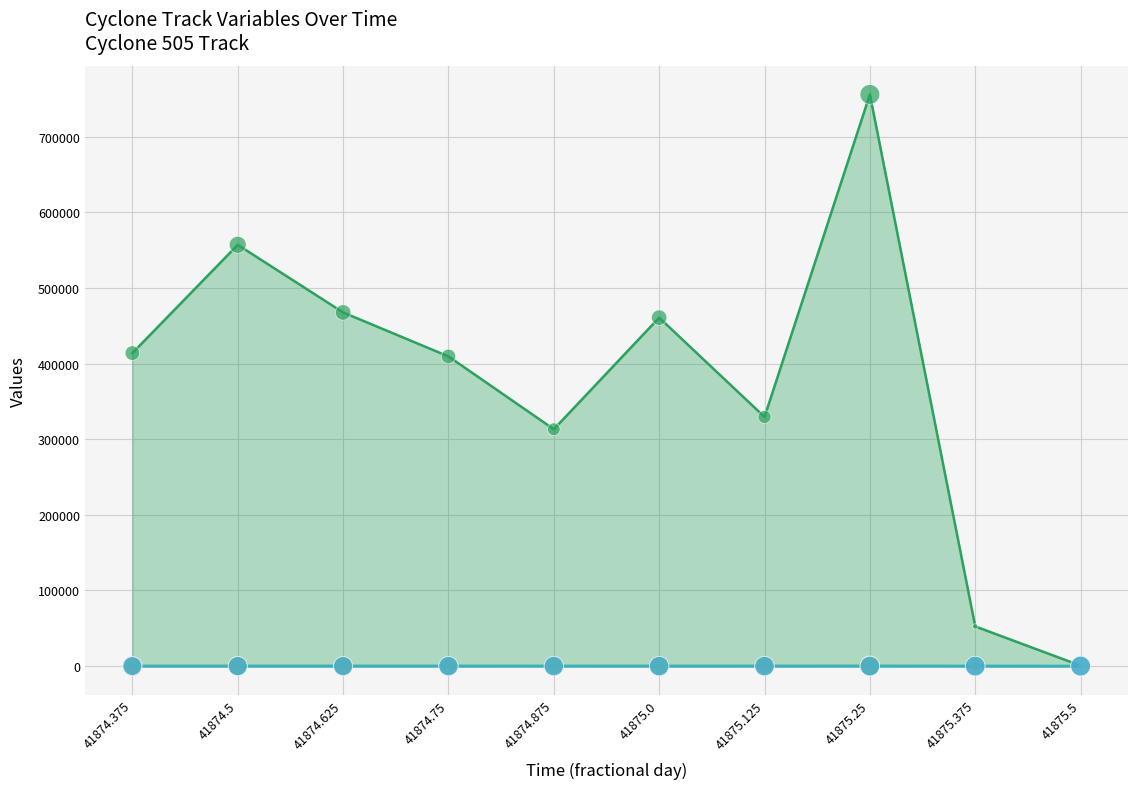

What is the total value across all series at 41875.5?

763.8